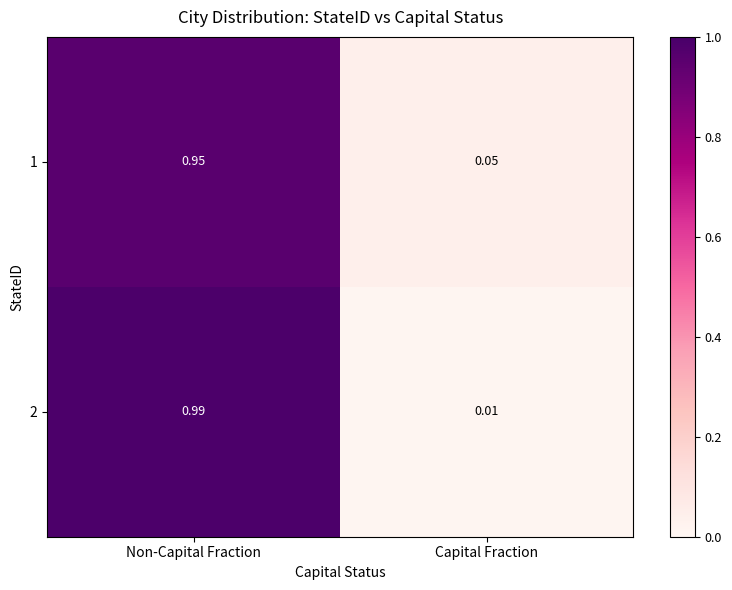

Which label corresponds to the largest value in the chart?

Non-Capital Fraction